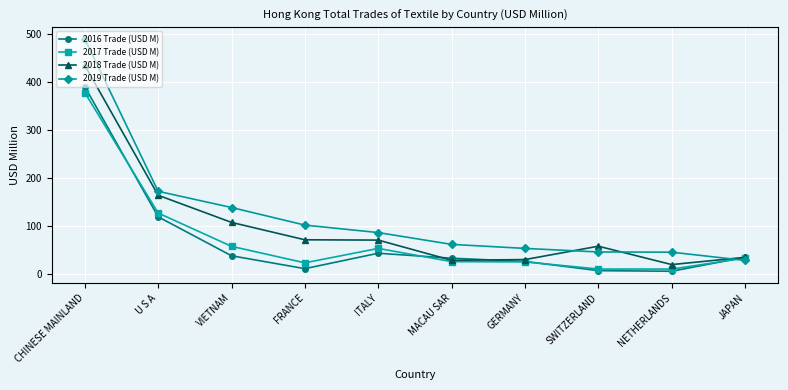

How many data points does each series have?

10